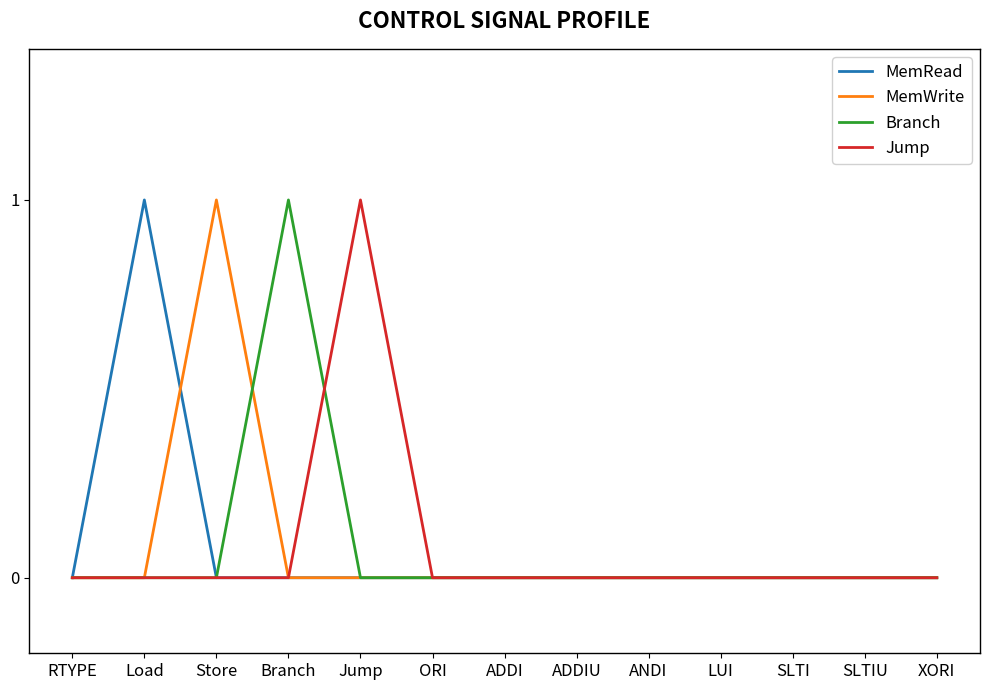

Reading left to right, what are all the values shown in this chart?

MemRead: RTYPE=0	Load=1	Store=0	Branch=0	Jump=0	ORI=0	ADDI=0	ADDIU=0	ANDI=0	LUI=0	SLTI=0	SLTIU=0	XORI=0
MemWrite: RTYPE=0	Load=0	Store=1	Branch=0	Jump=0	ORI=0	ADDI=0	ADDIU=0	ANDI=0	LUI=0	SLTI=0	SLTIU=0	XORI=0
Branch: RTYPE=0	Load=0	Store=0	Branch=1	Jump=0	ORI=0	ADDI=0	ADDIU=0	ANDI=0	LUI=0	SLTI=0	SLTIU=0	XORI=0
Jump: RTYPE=0	Load=0	Store=0	Branch=0	Jump=1	ORI=0	ADDI=0	ADDIU=0	ANDI=0	LUI=0	SLTI=0	SLTIU=0	XORI=0